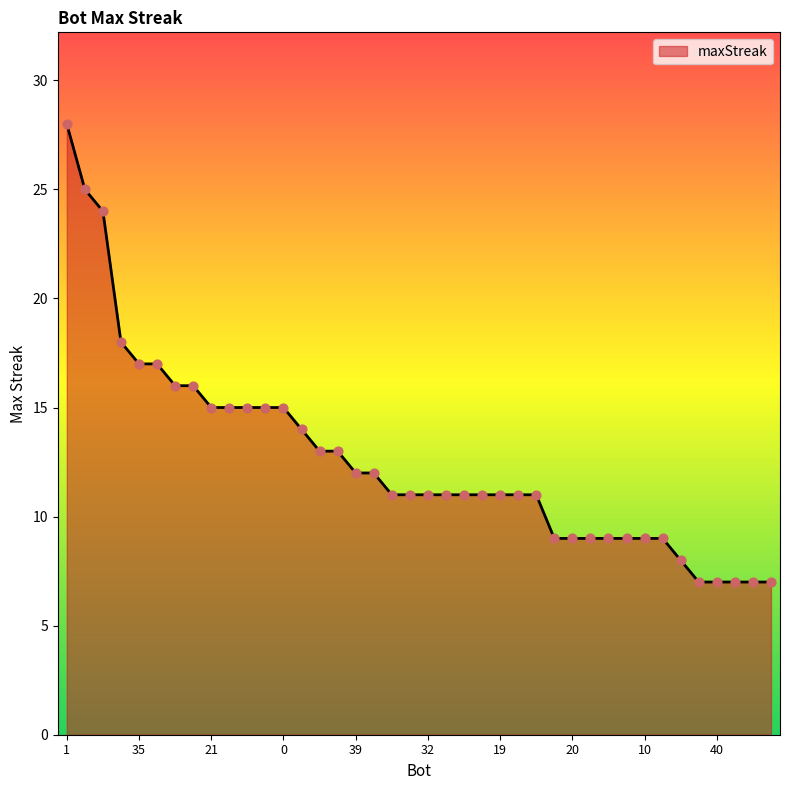

What is the maximum value shown in the chart?

28